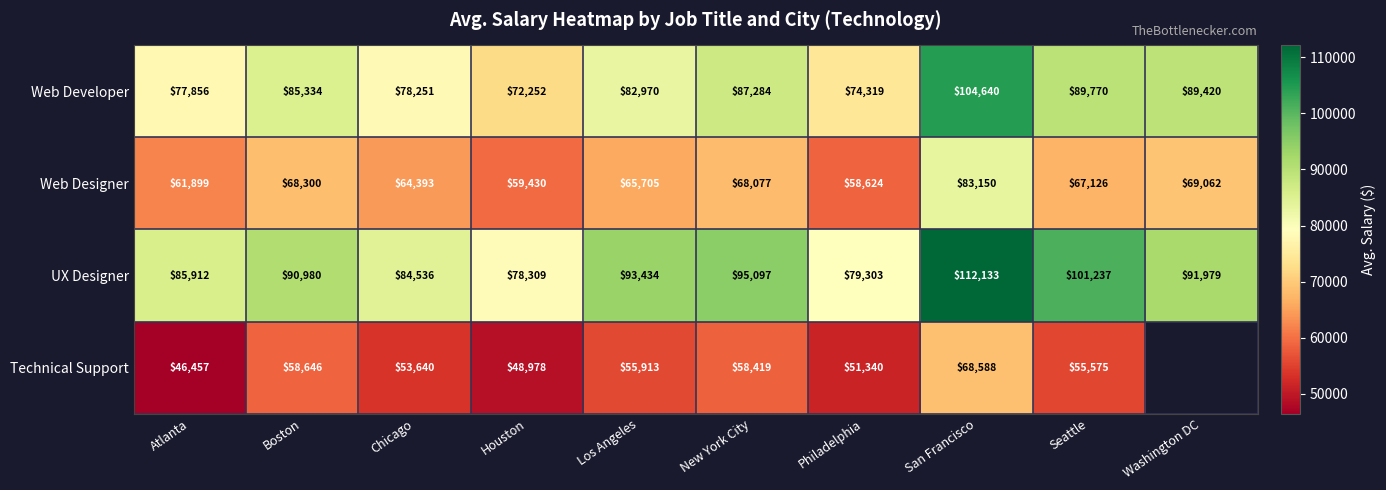

The value of UX Designer at Houston is 122286. True or false?

False